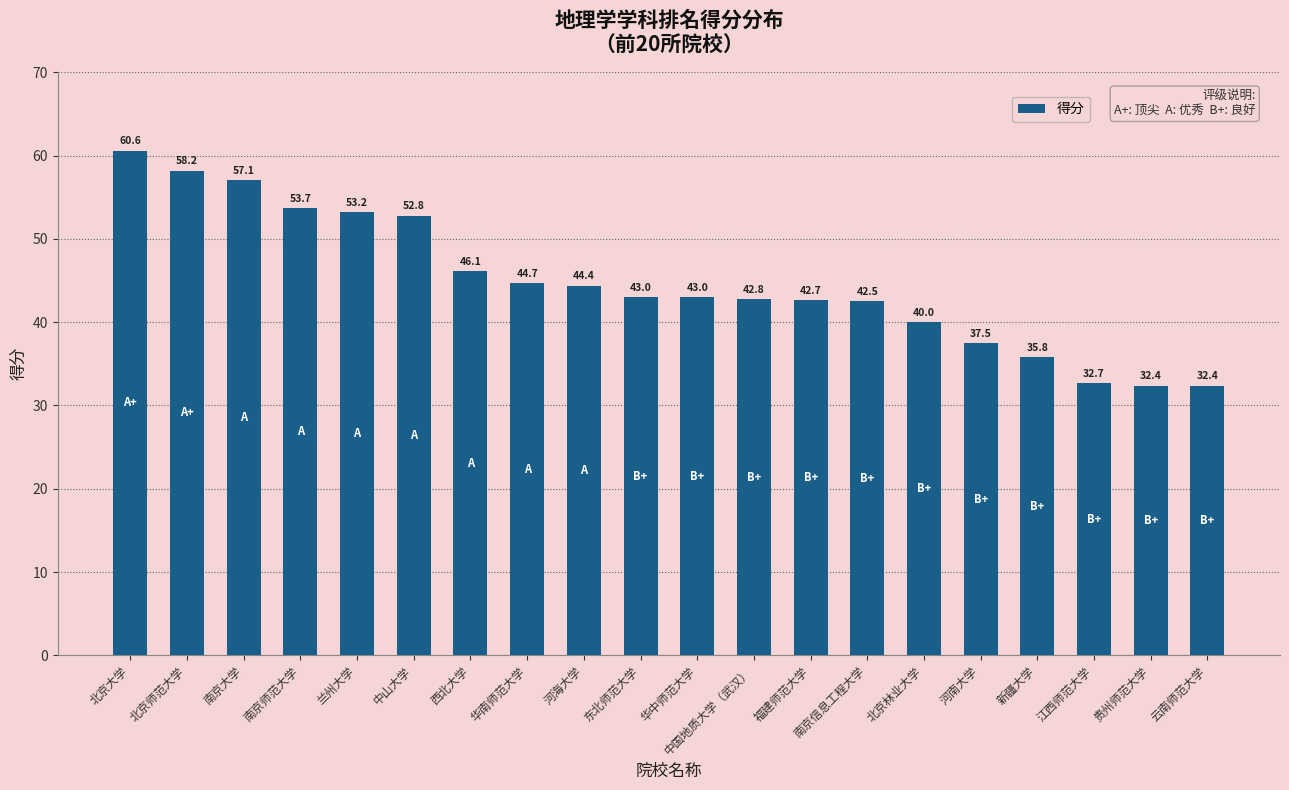

What is the change in value from 南京大学 to 南京信息工程大学?

-14.6